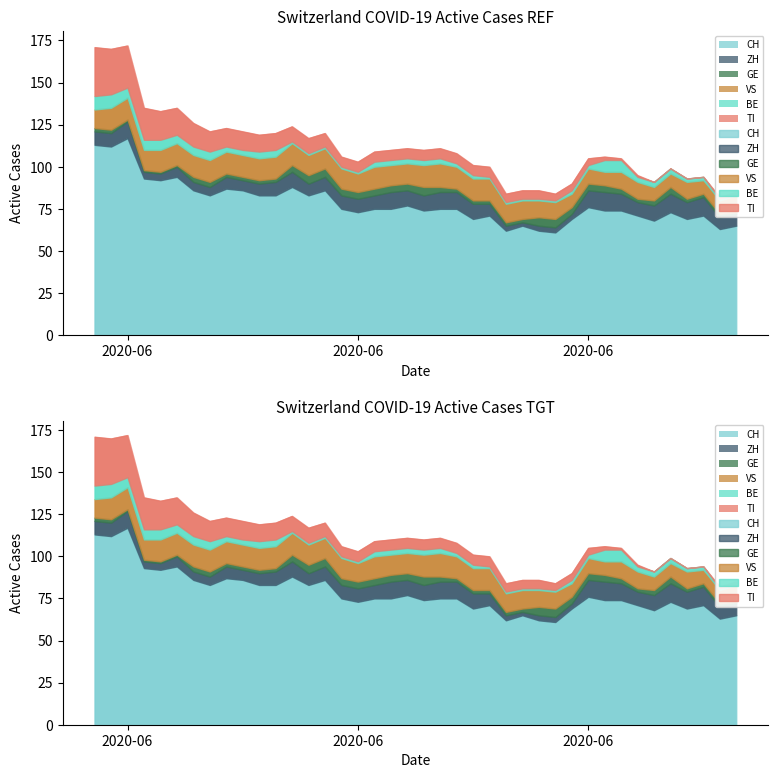

Where is ZH nearest to the value 6?

5